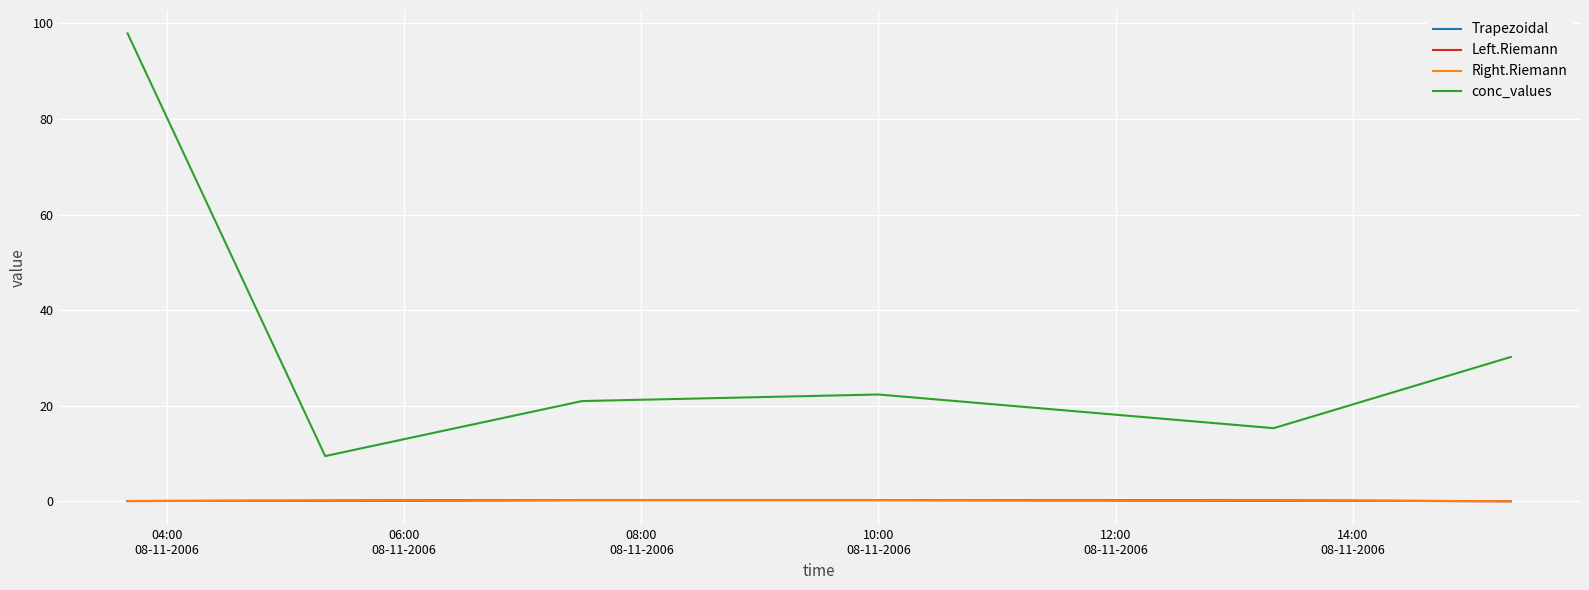

What is the maximum value shown in the chart?

97.9